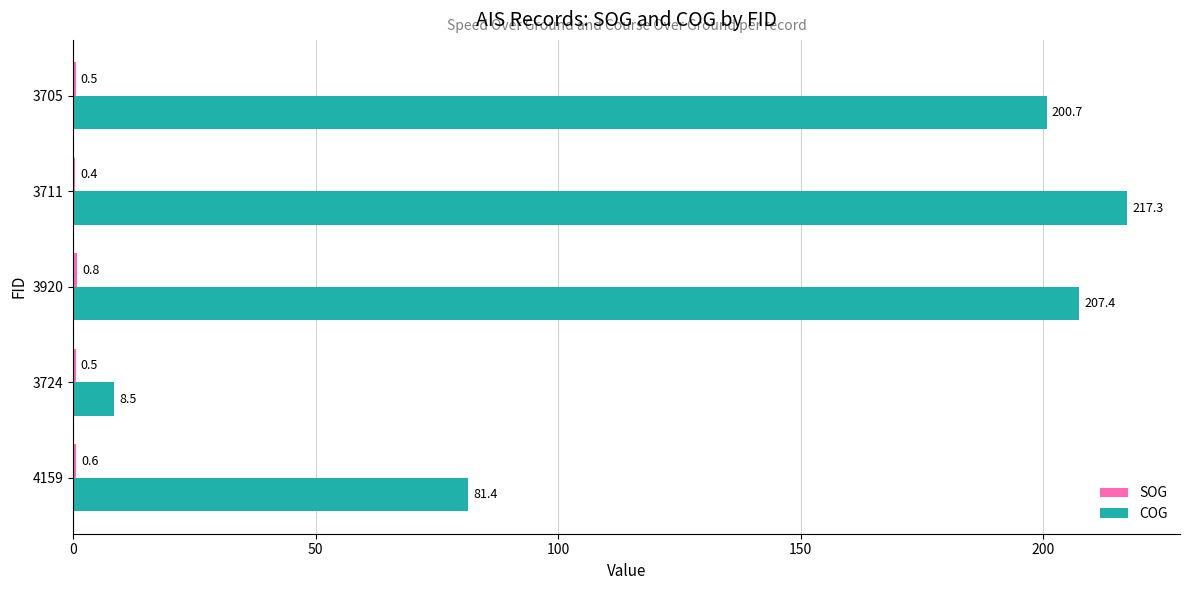

How many categories are shown in the chart?

5